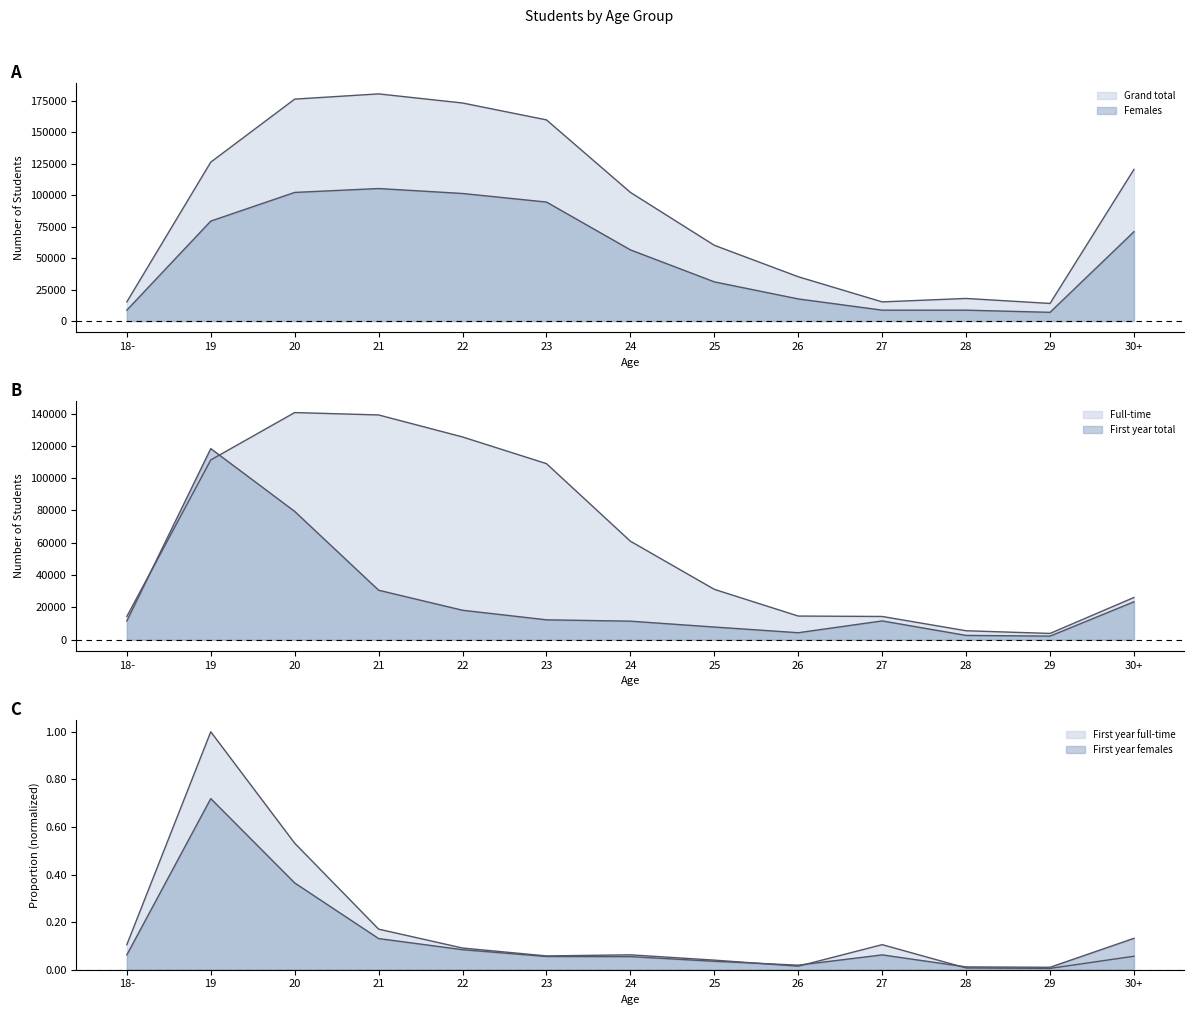

The value of First year full-time at 30+ is 0.1. True or false?

True